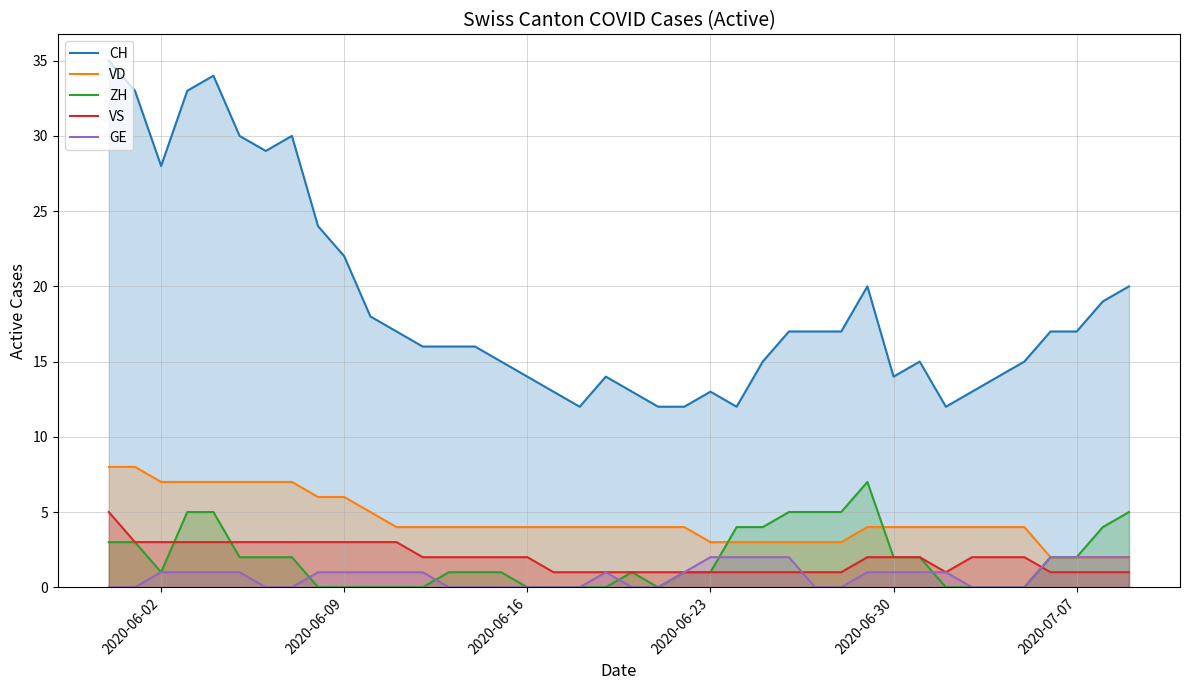

Is it true that CH equals 21 at 2020-06-23?

False